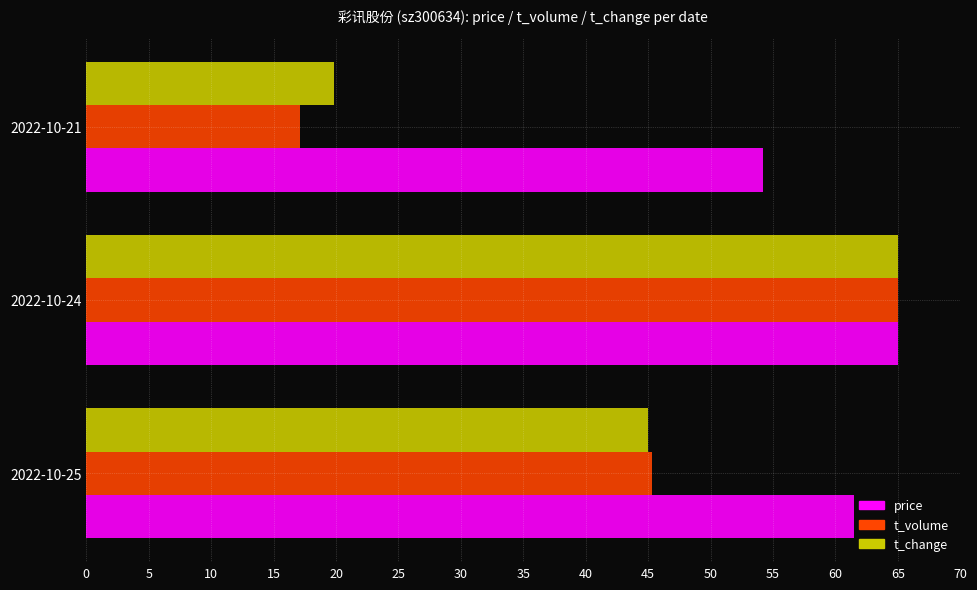

Which series has the largest total across all categories?

price